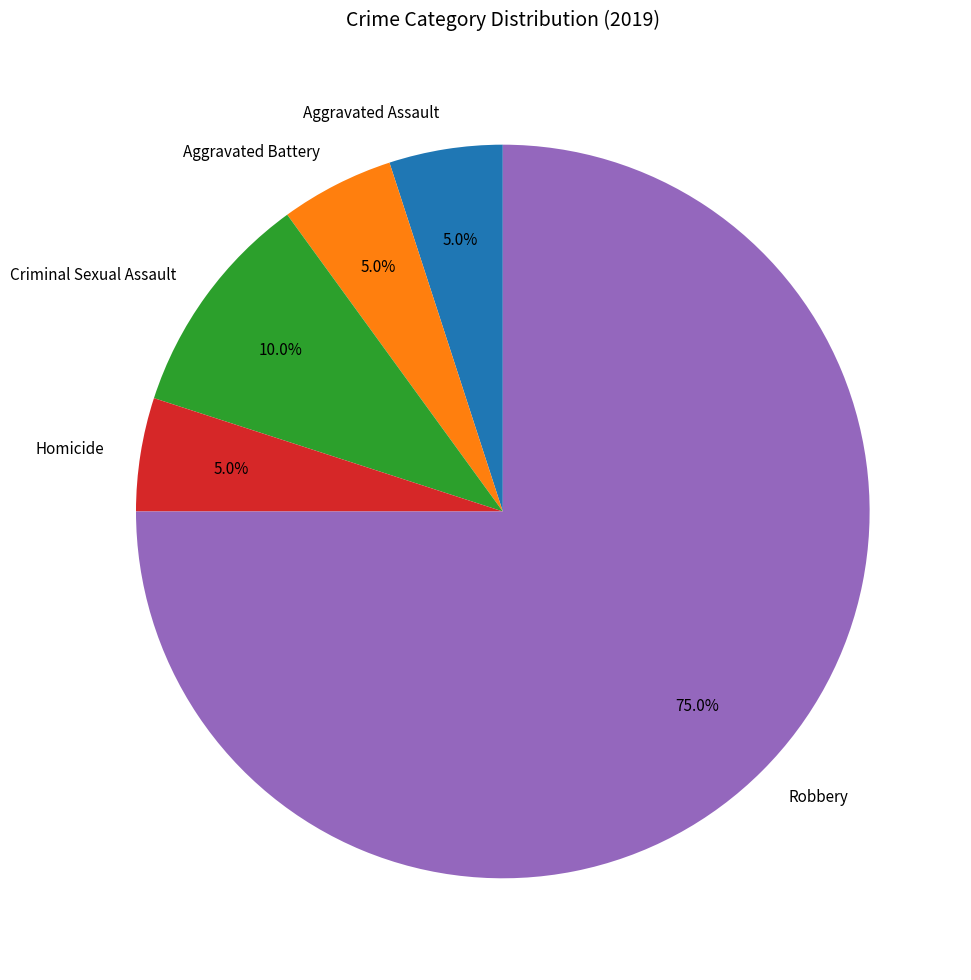

What is the largest slice in the pie chart?

Robbery